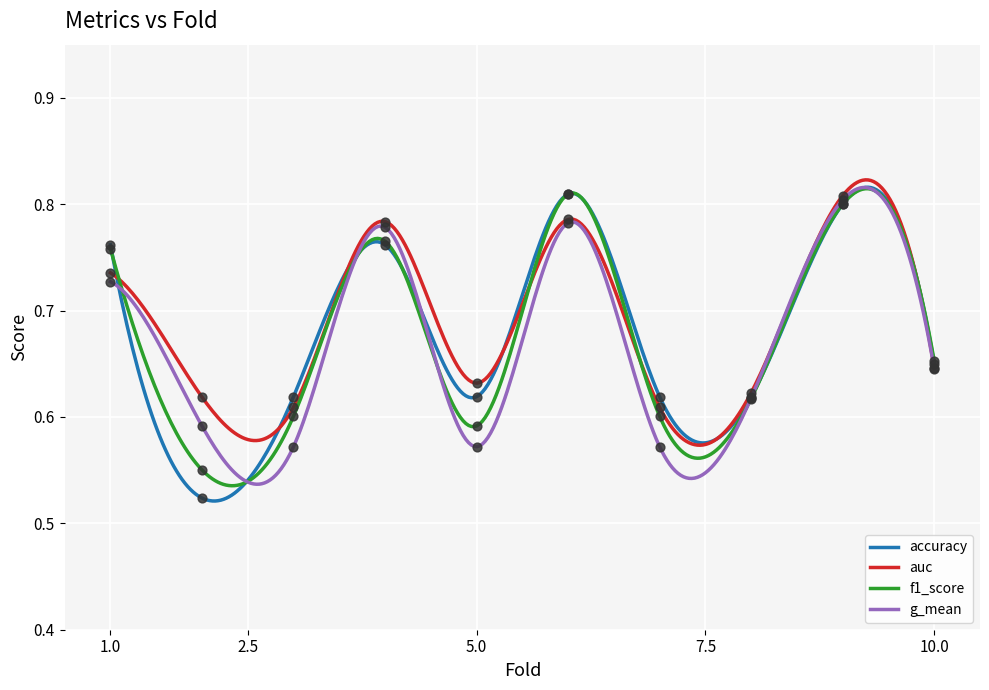

Which series has the largest Y range (max minus min)?

accuracy